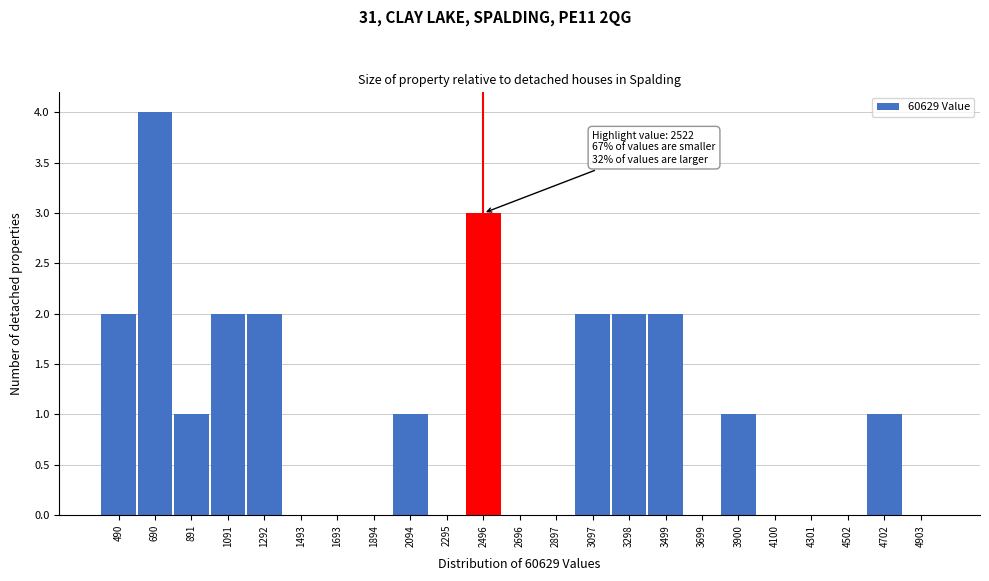

Reading left to right, what are all the values shown in this chart?

490=2	690=4	891=1	1091=2	1292=2	1493=0	1693=0	1894=0	2094=1	2295=0	2496=3	2696=0	2897=0	3097=2	3298=2	3499=2	3699=0	3900=1	4100=0	4301=0	4502=0	4702=1	4903=0